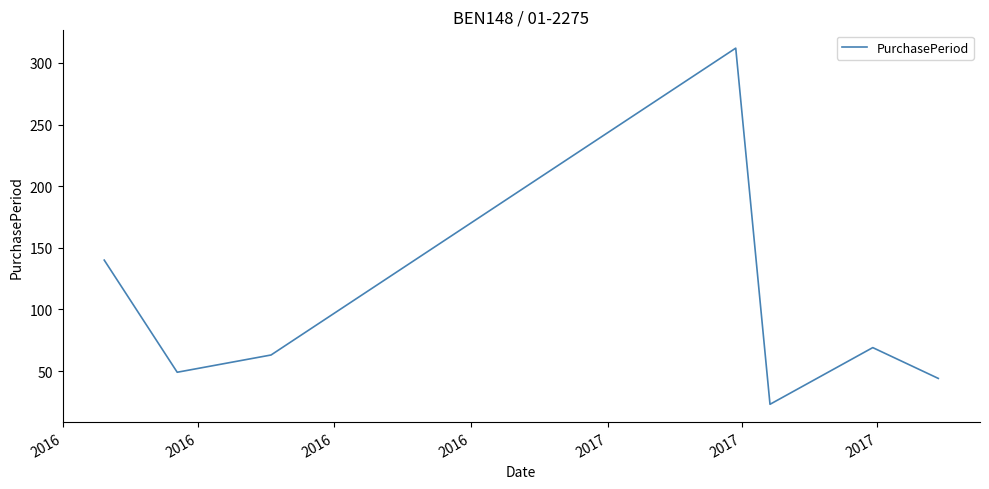

What is the greatest value displayed?

312